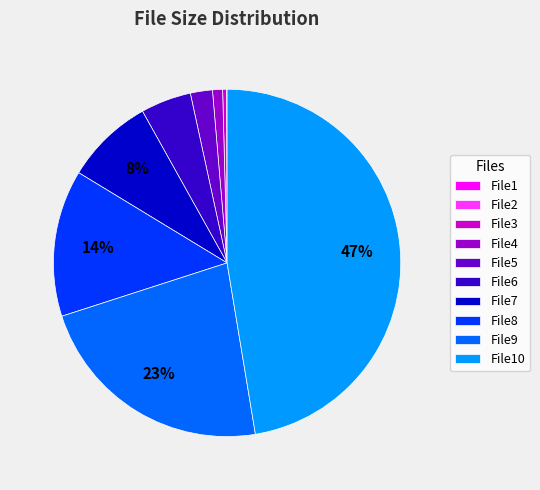

True or false: File9 accounts for 28% of the total.

False